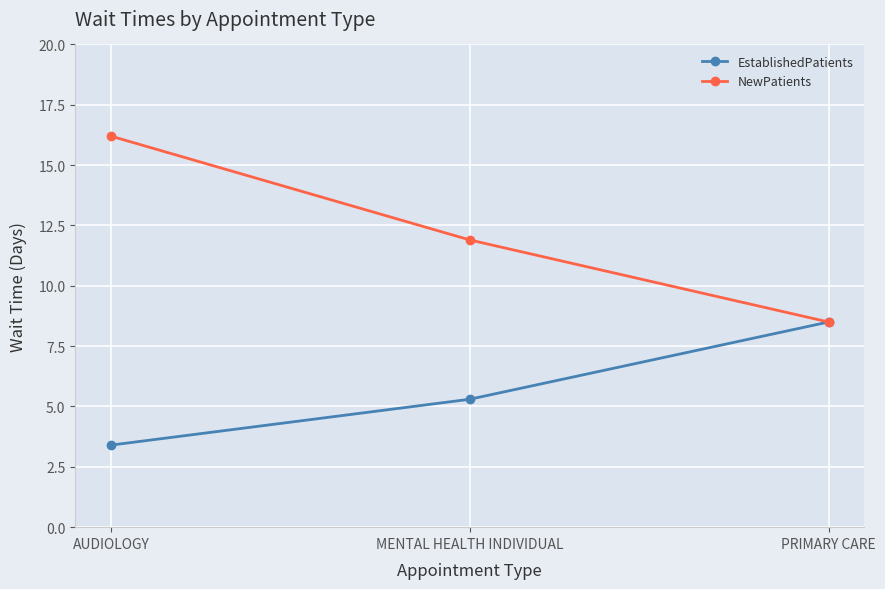

At how many categories does at least one series exceed 10?

2